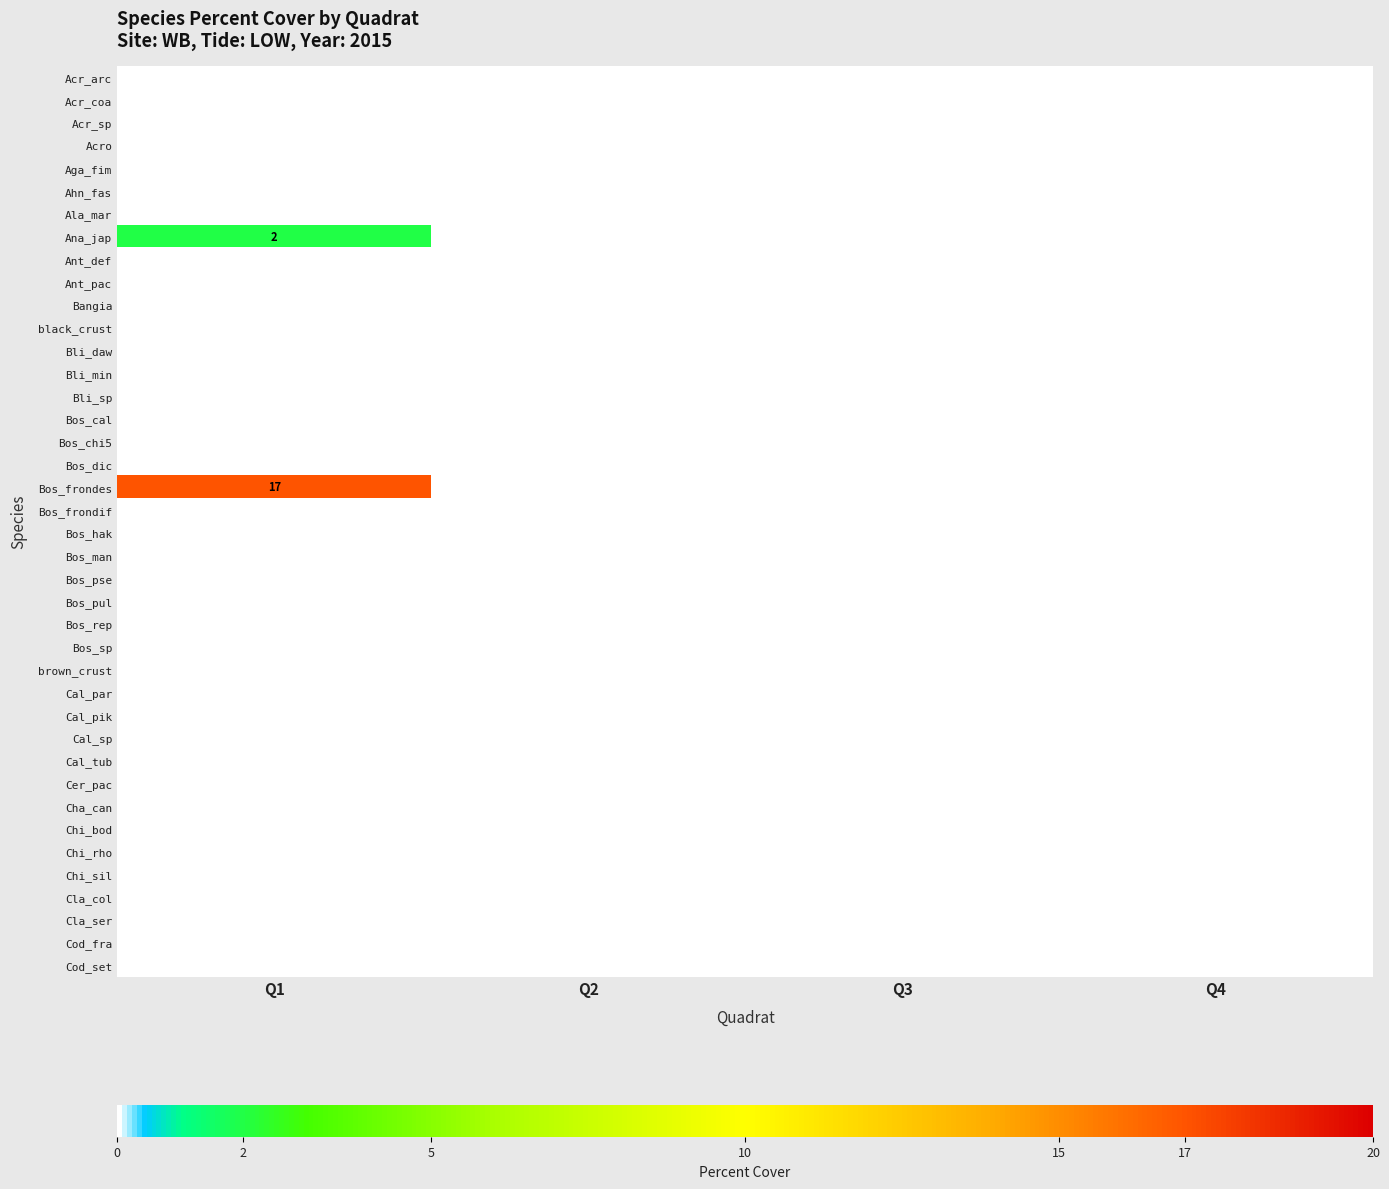

Count the number of categories in the chart.

4